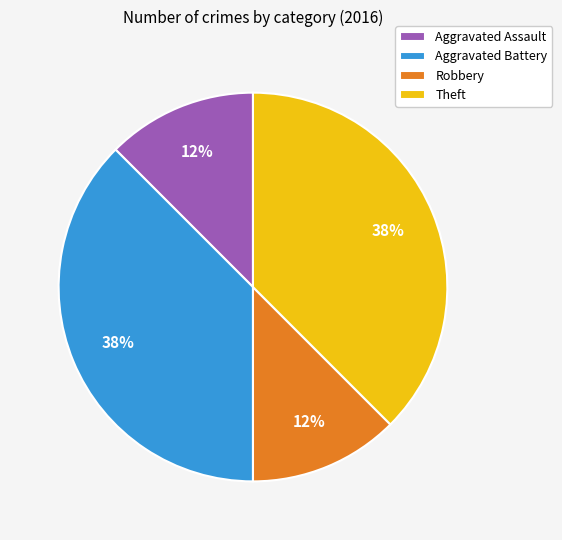

Is it true that Robbery is 12% of the pie?

True